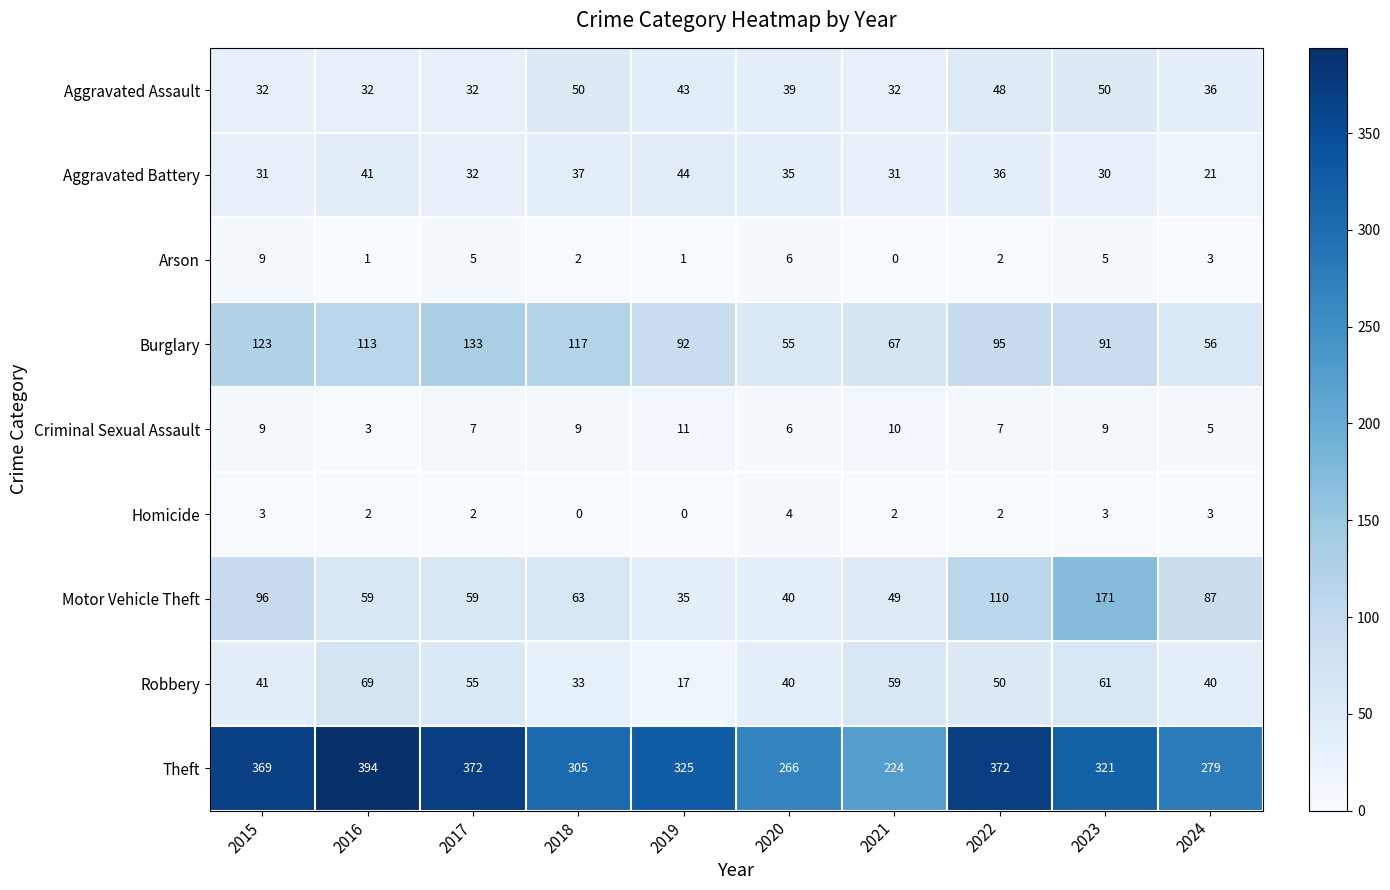

What is the sum of all Homicide values?

21